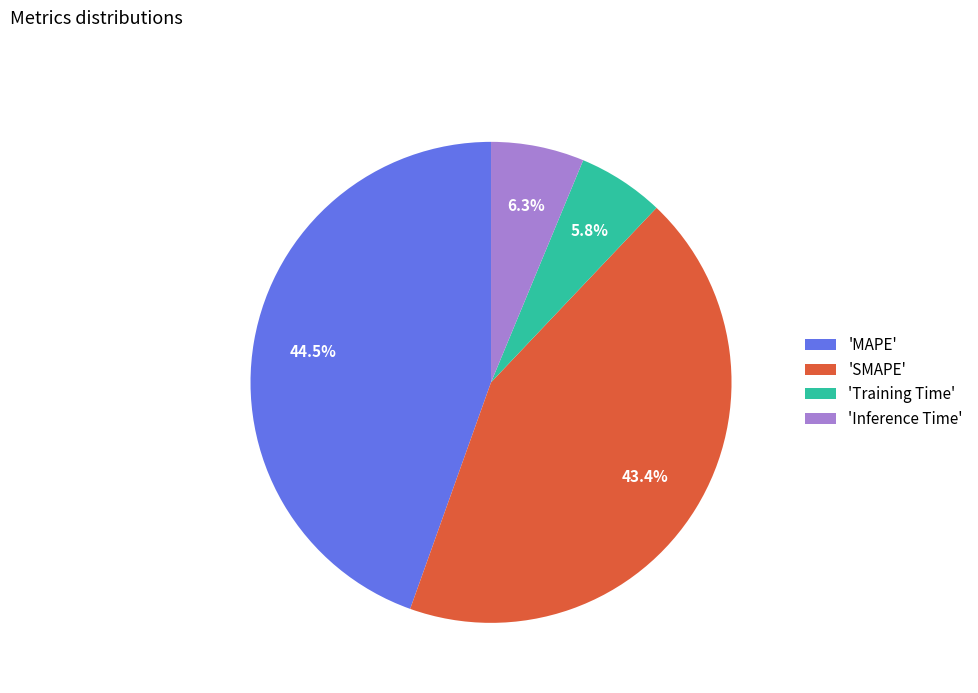

What is the ratio of the value at 'MAPE' to the value at 'SMAPE'?

1.0